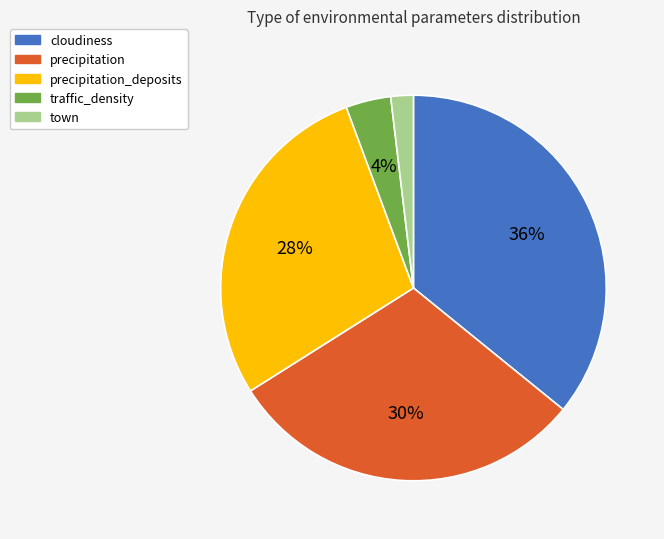

What percentage is the precipitation slice, to the nearest percent?

30%